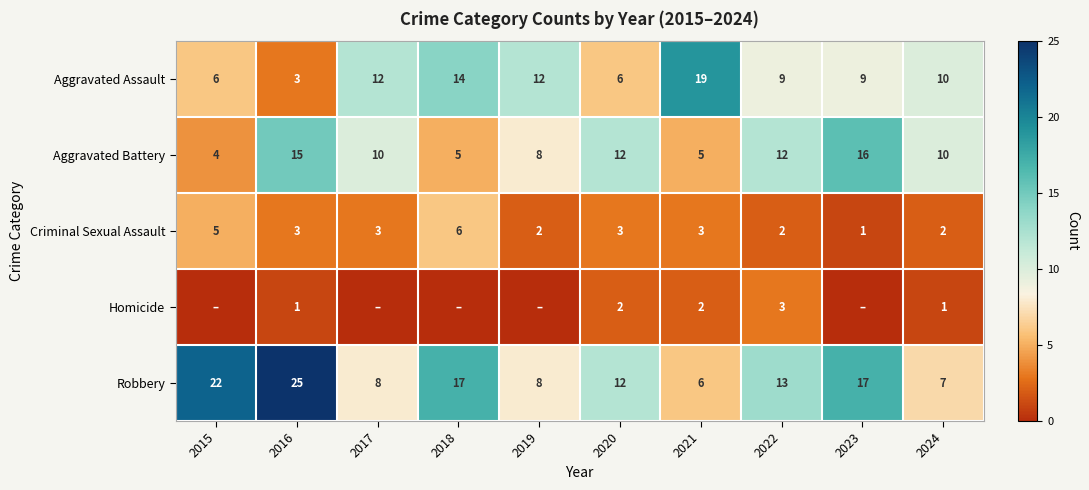

Is it true that Robbery equals 7 at 2024?

True